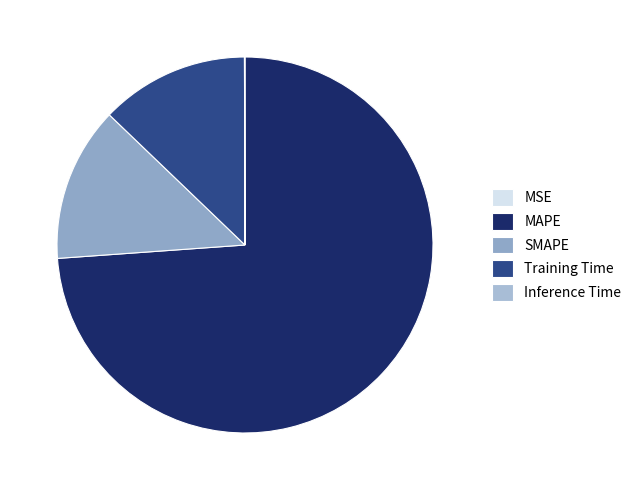

Is it true that MSE is 12% of the pie?

False